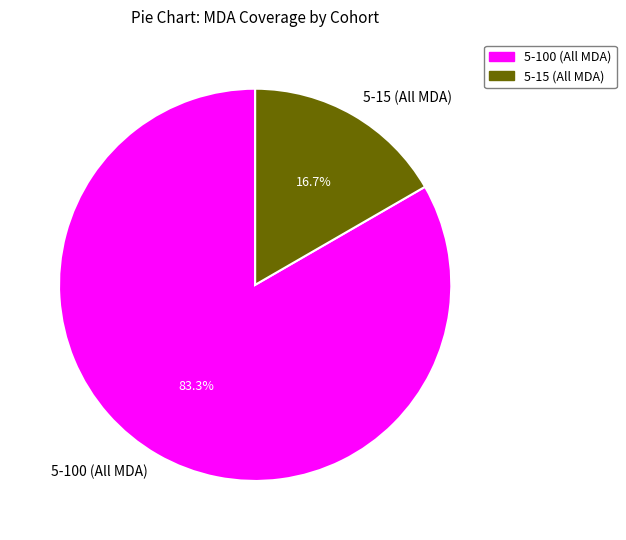

How many slices are in this pie chart?

2